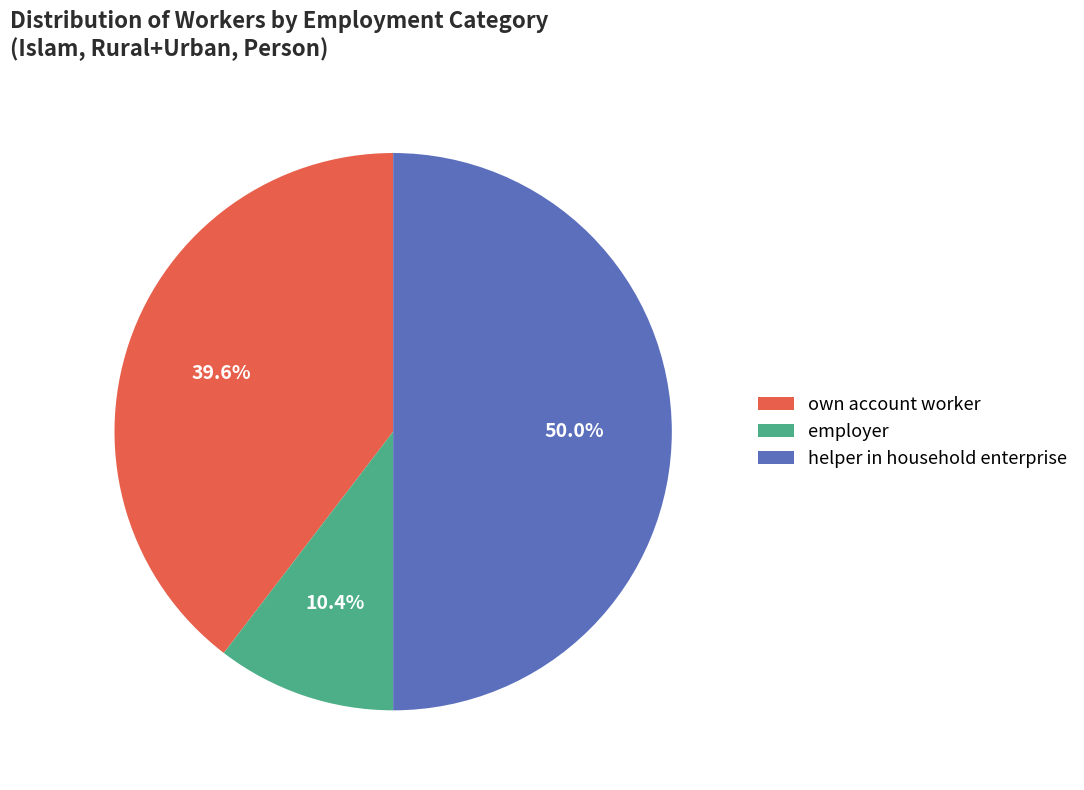

How many segments does this pie chart have?

3